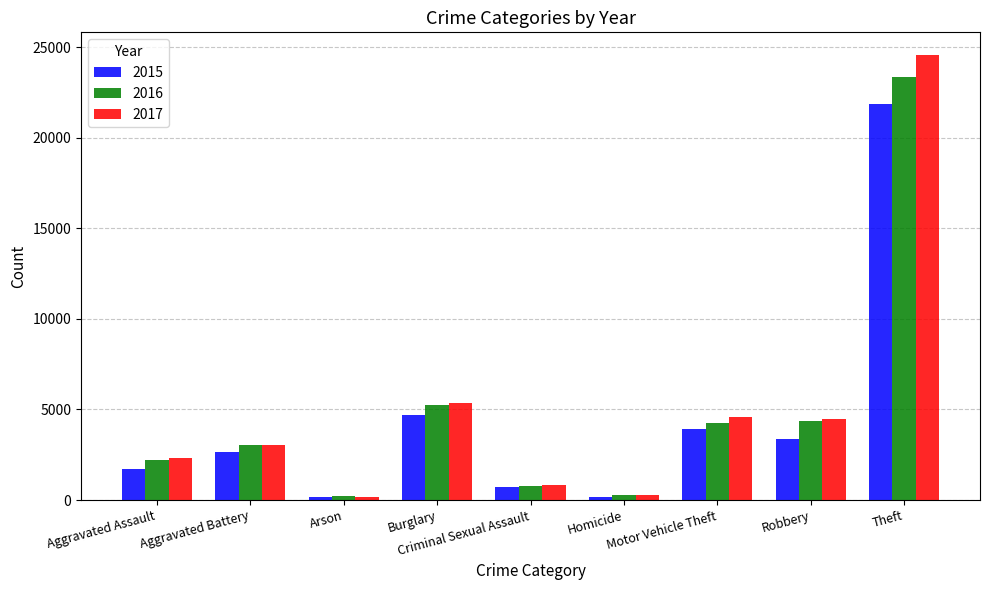

At which label is 2017 closest to 12393?

Burglary